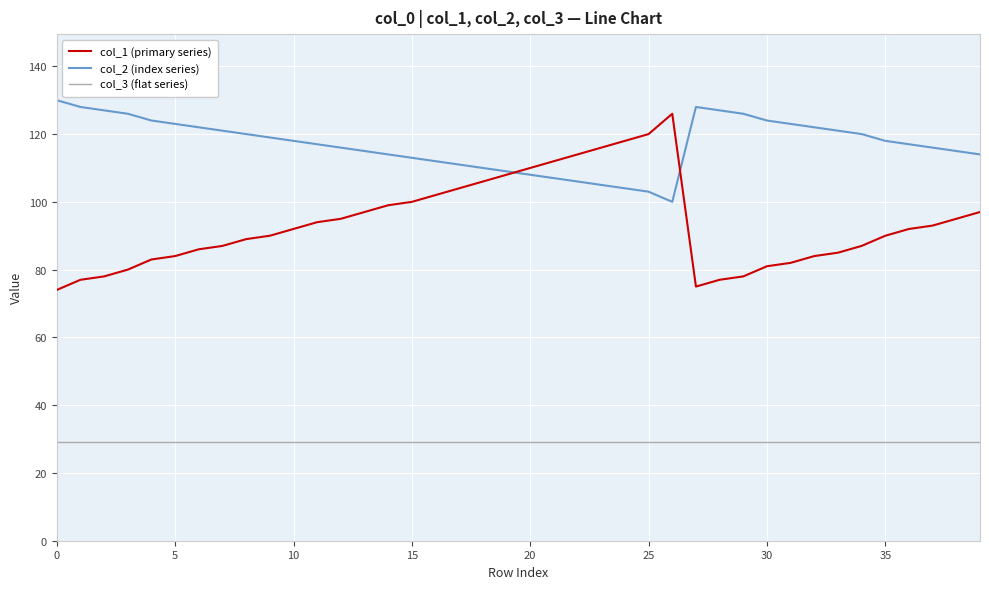

Which series has the largest total across all categories?

col_2 (index series)